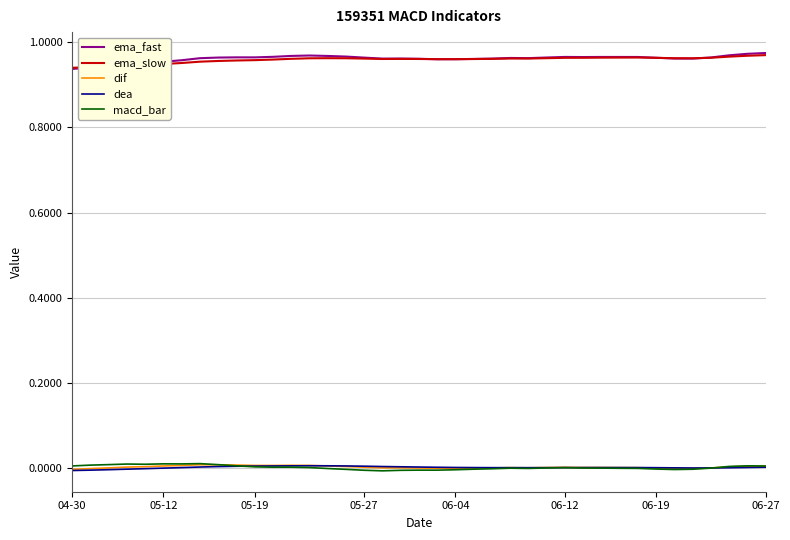

True or false: ema_slow and macd_bar intersect in this chart.

False